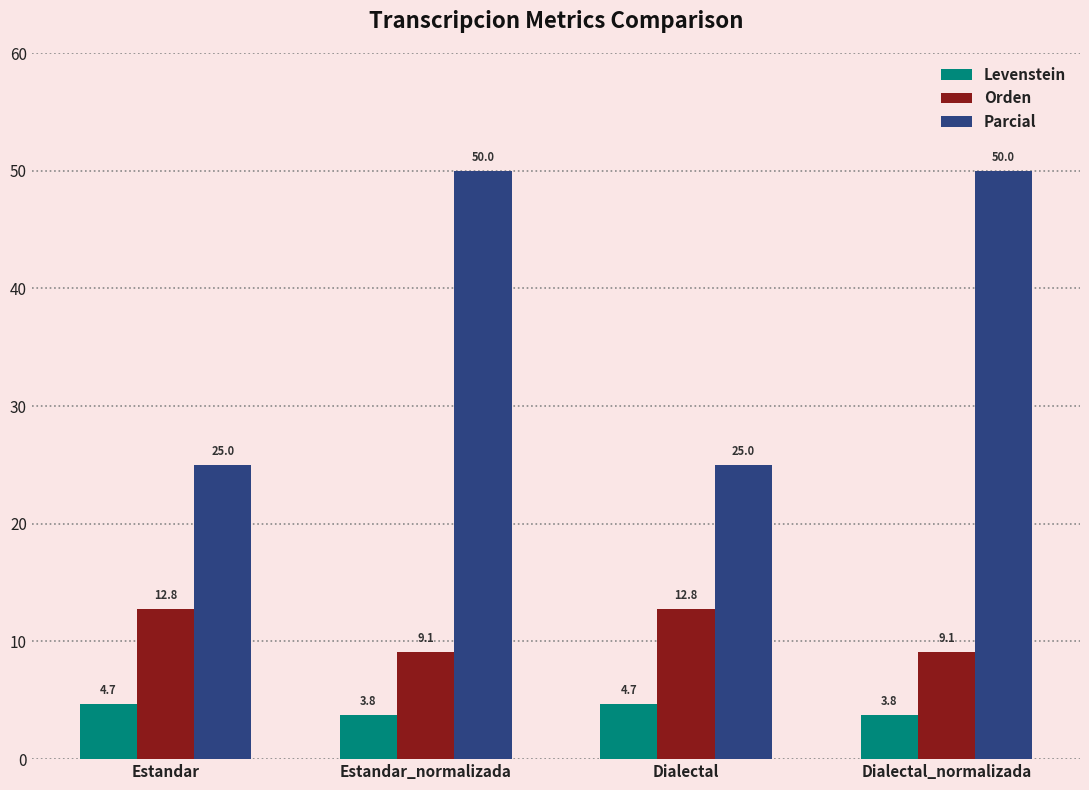

Reading left to right, list all the values displayed in this chart.

Levenstein: 4.7	3.8	4.7	3.8
Orden: 12.8	9.1	12.8	9.1
Parcial: 25.0	50.0	25.0	50.0